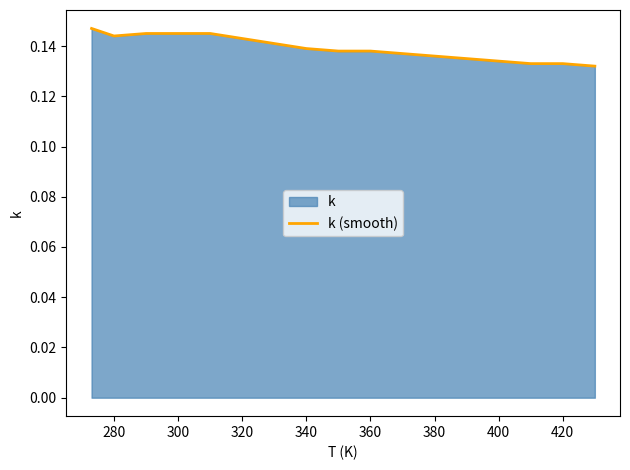

What is the maximum value shown in the chart?

0.1